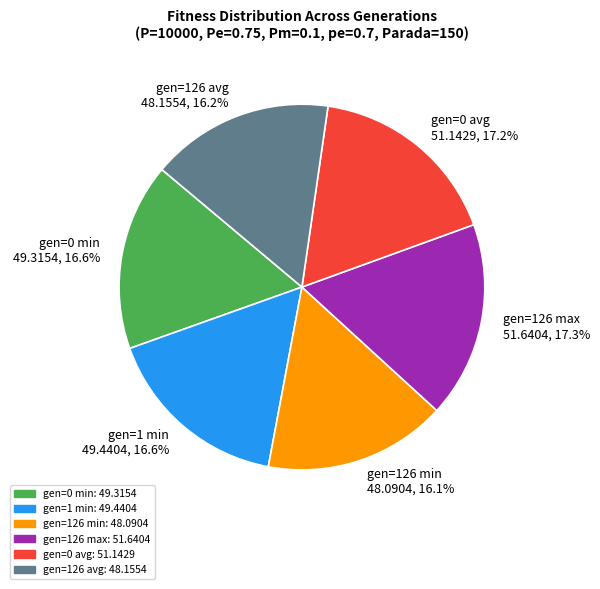

Is it true that gen=126 avg is 16% of the pie?

True